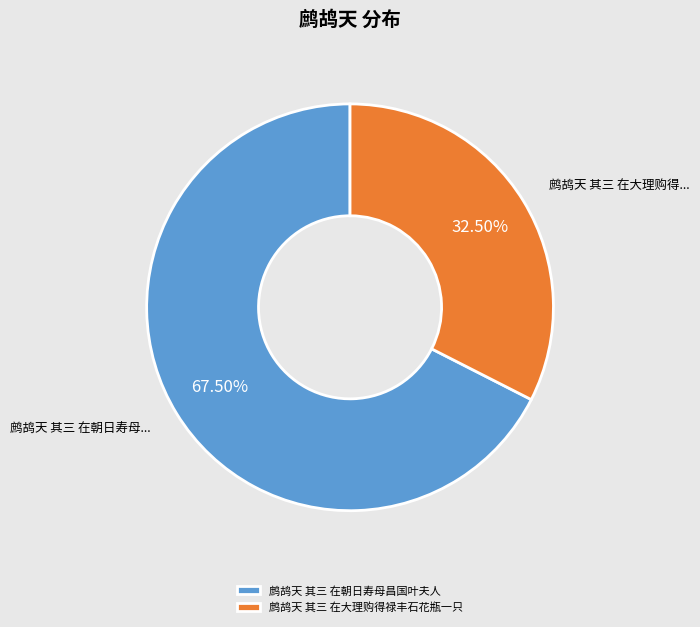

Which slice represents more than half of the pie?

鹧鸪天 其三 在朝日寿母昌国叶夫人